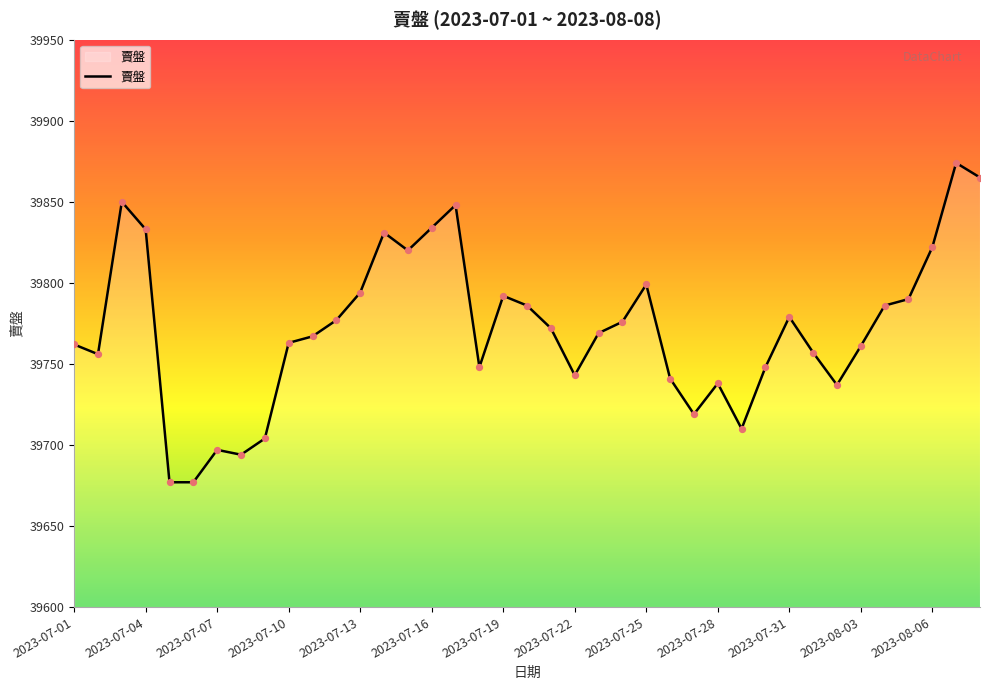

What is the maximum value shown in the chart?

39874